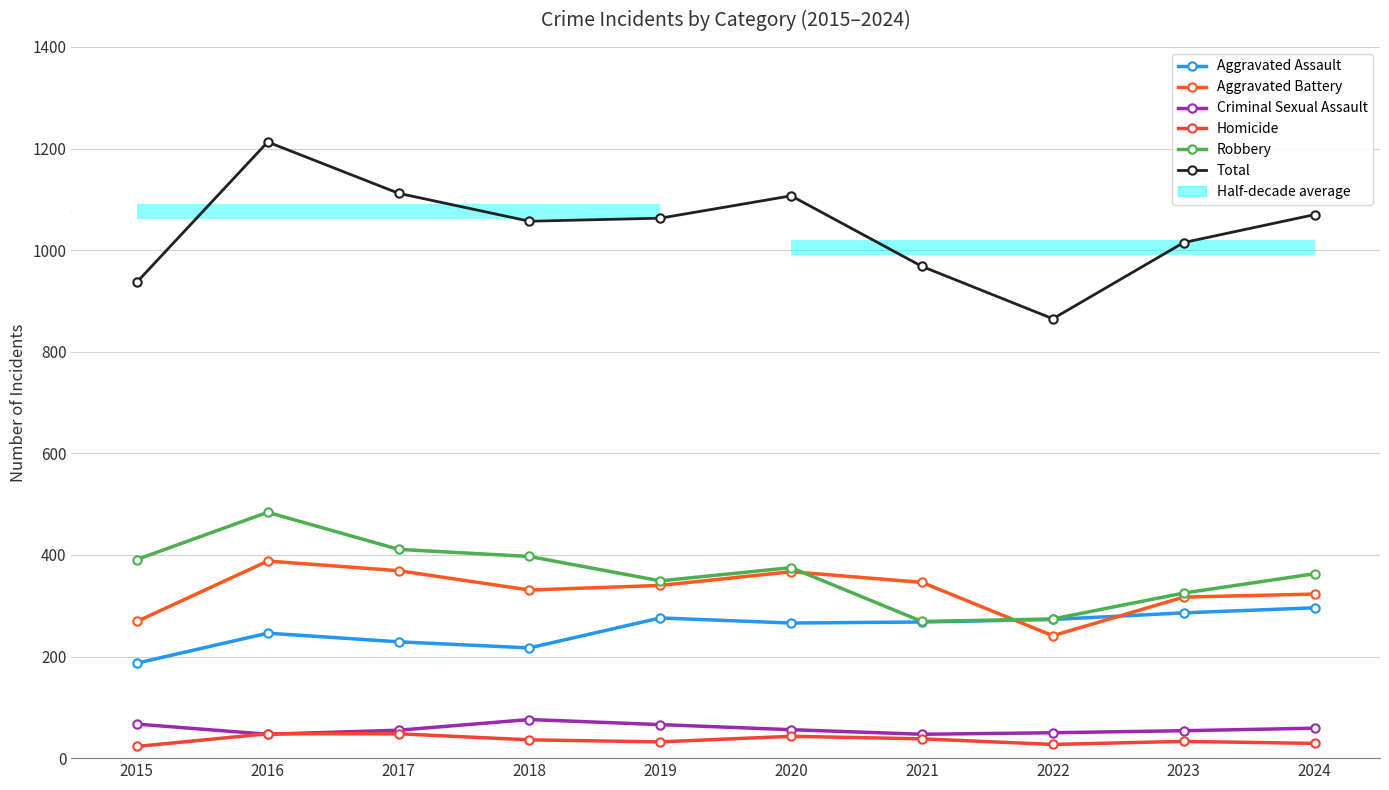

True or false: Robbery has more than 1 interior local peaks.

True